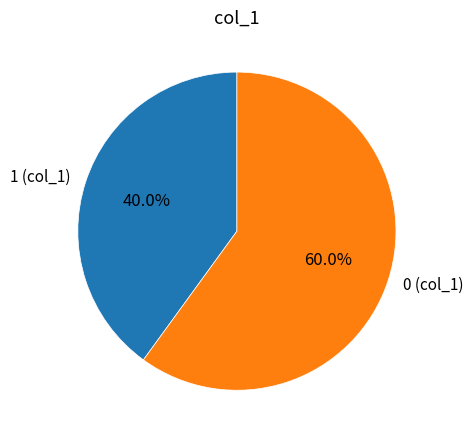

How many segments does this pie chart have?

2